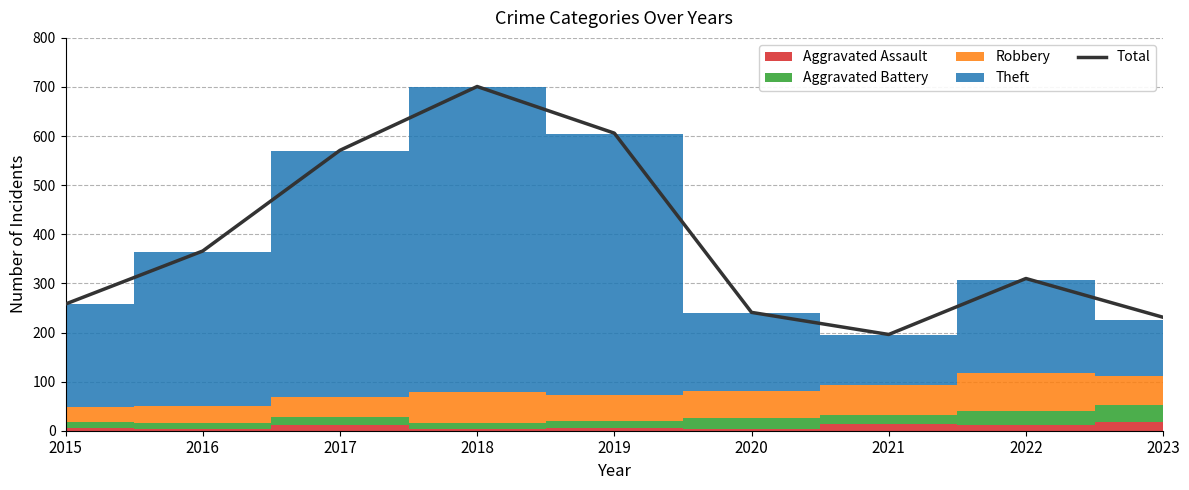

List the labels in order of value, smallest first.

2021, 2023, 2020, 2015, 2022, 2016, 2017, 2019, 2018